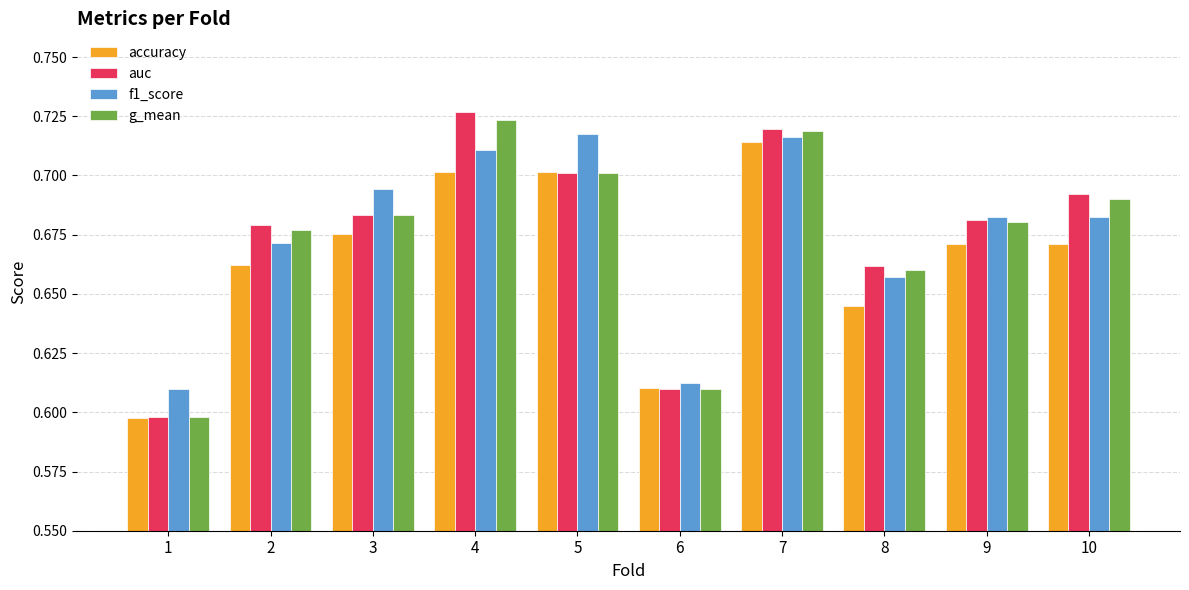

How many bars are there in each group?

4